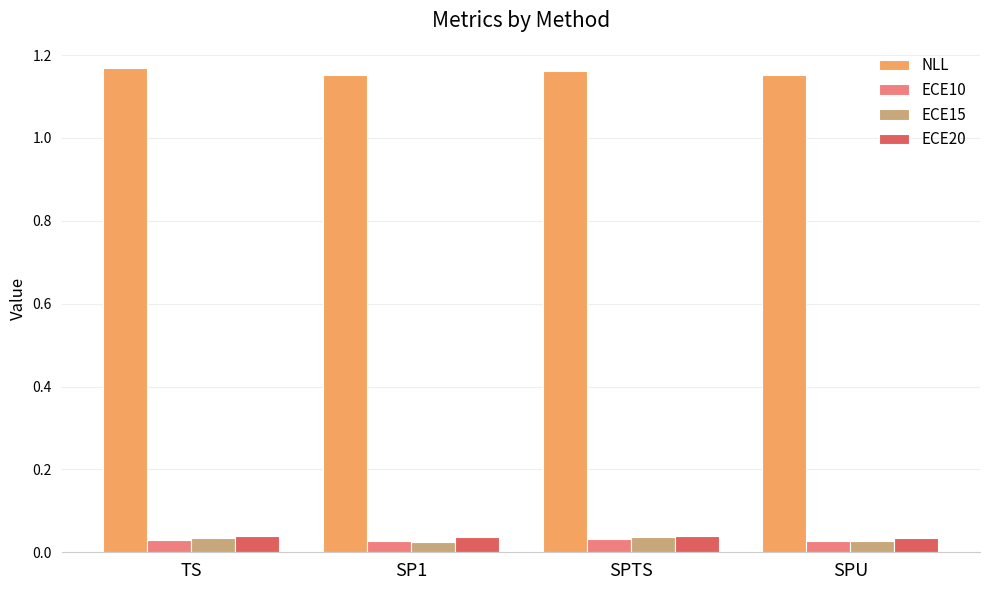

What is the total value across all series at SPTS?

1.3